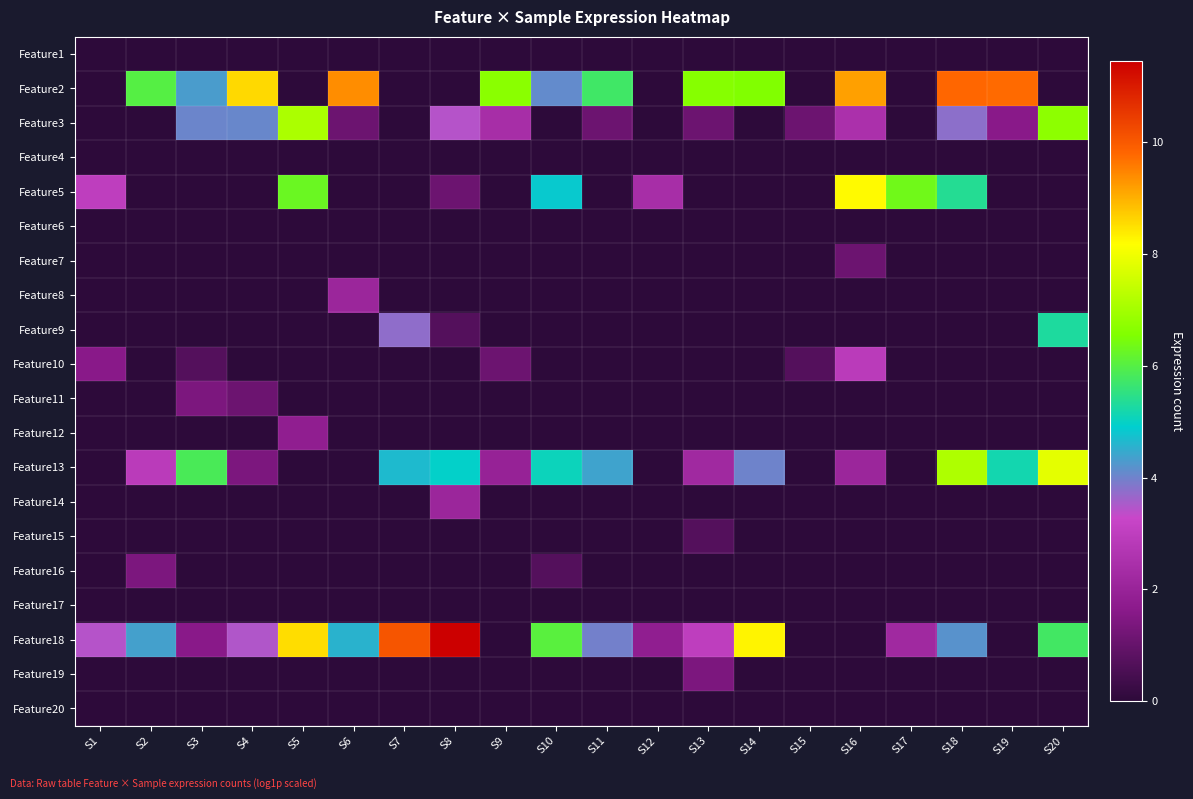

What is the total value across all series at S20?

25.6